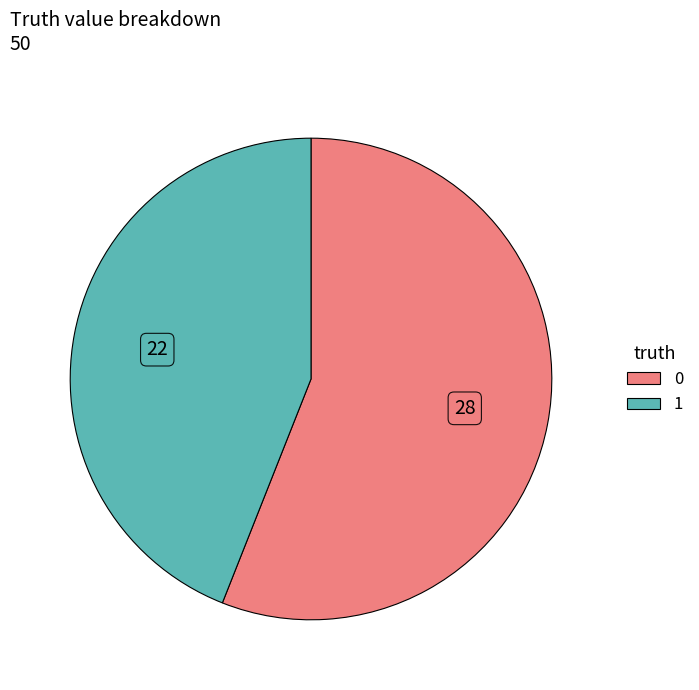

Does 1 represent more than half of the total?

No